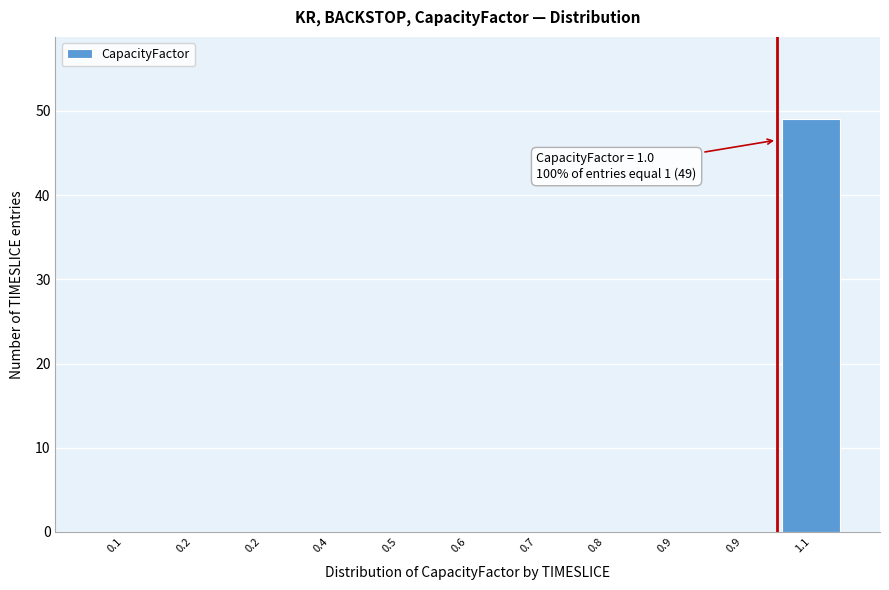

How many distinct data groups are displayed?

1